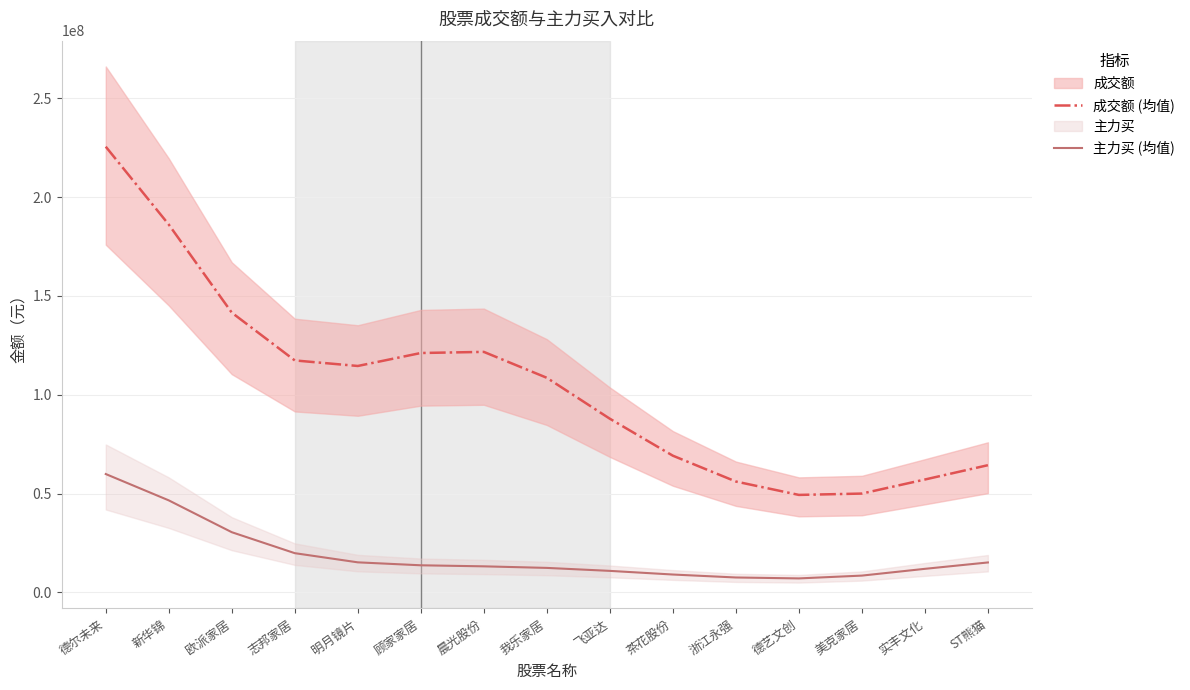

Reading left to right, list all the values displayed in this chart.

成交额 (均值): 德尔未来=225571044.1	新华锦=186149484.0	欧派家居=141576317.2	志邦家居=117382349.4	明月镜片=114575010.3	顾家家居=121141338.9	晨光股份=121709189.7	我乐家居=108592871.3	飞亚达=87877462.7	茶花股份=69166126.7	浙江永强=56094820.1	德艺文创=49310823.9	美克家居=49989755.8	实丰文化=57105285.0	ST熊猫=64356073.8
主力买 (均值): 德尔未来=59880854.9	新华锦=46549900.9	欧派家居=30437331.2	志邦家居=19826416.3	明月镜片=15182742.4	顾家家居=13689826.8	晨光股份=13159376.4	我乐家居=12369239.8	飞亚达=10861174.9	茶花股份=9016093.7	浙江永强=7519993.9	德艺文创=7048360.8	美克家居=8469607.5	实丰文化=11894542.7	ST熊猫=15122957.9